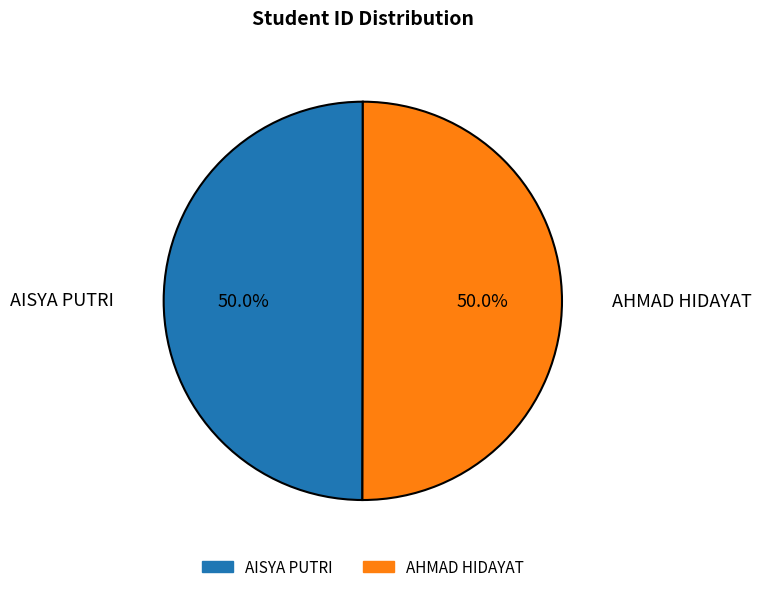

Is it true that AHMAD HIDAYAT is 50% of the pie?

True